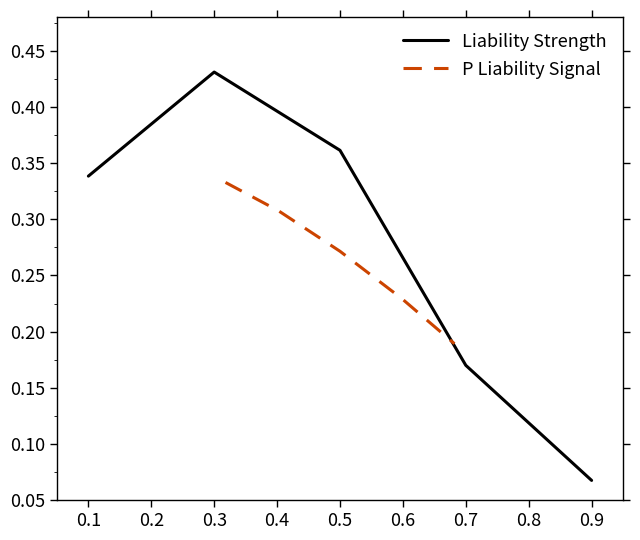

Where is Liability Strength nearest to the value 0?

0.9